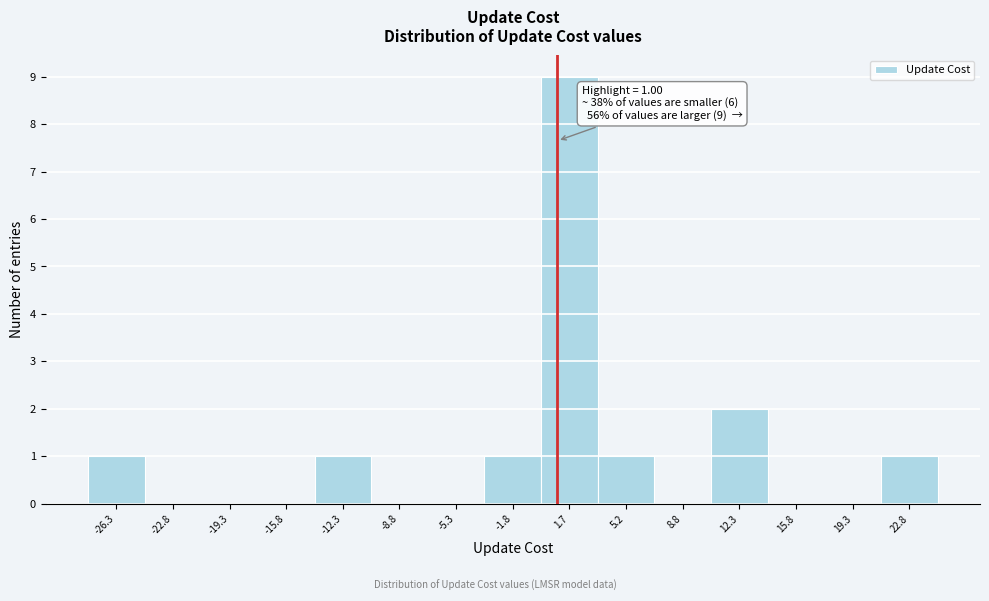

Which range on the x-axis has the tallest bar?

0.0 to 3.5